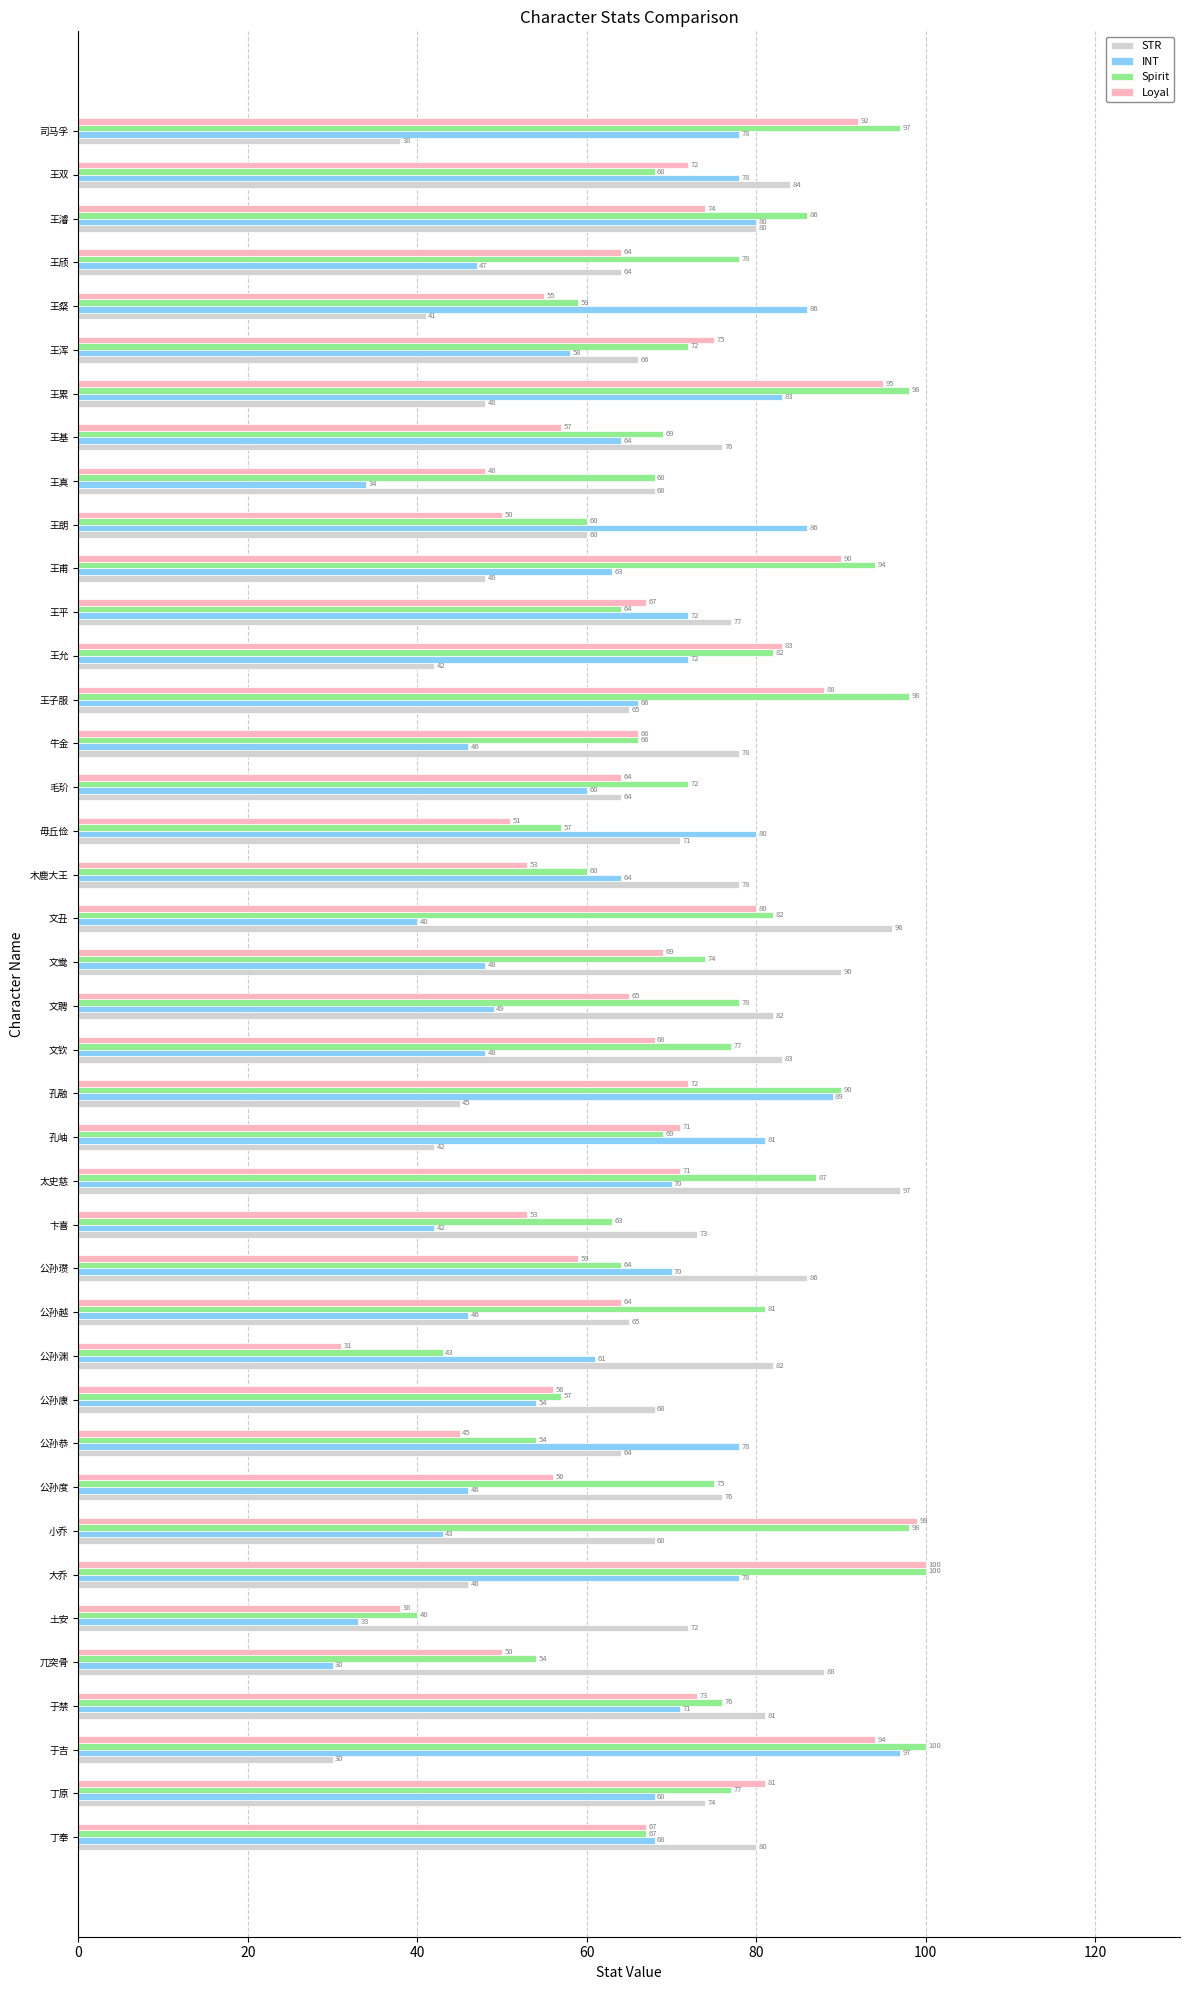

What is the difference between the maximum and minimum values in the Loyal series?

69